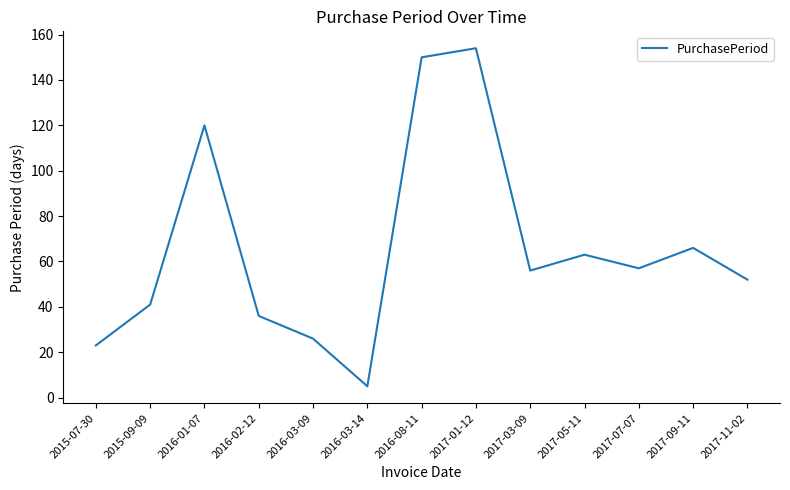

Does the chart display data point markers on the line(s)?

No